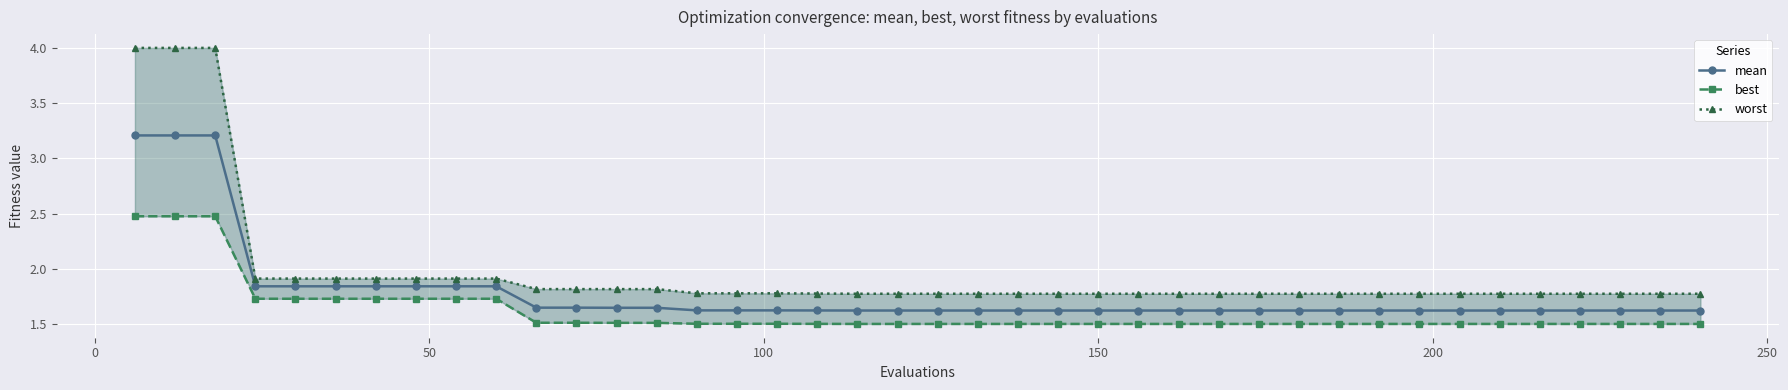

True or false: worst and best intersect in this chart.

False